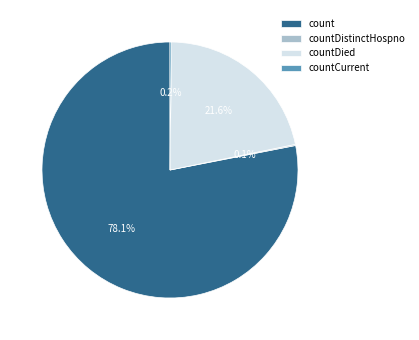

Combined, do count and countDied account for over 50%?

Yes